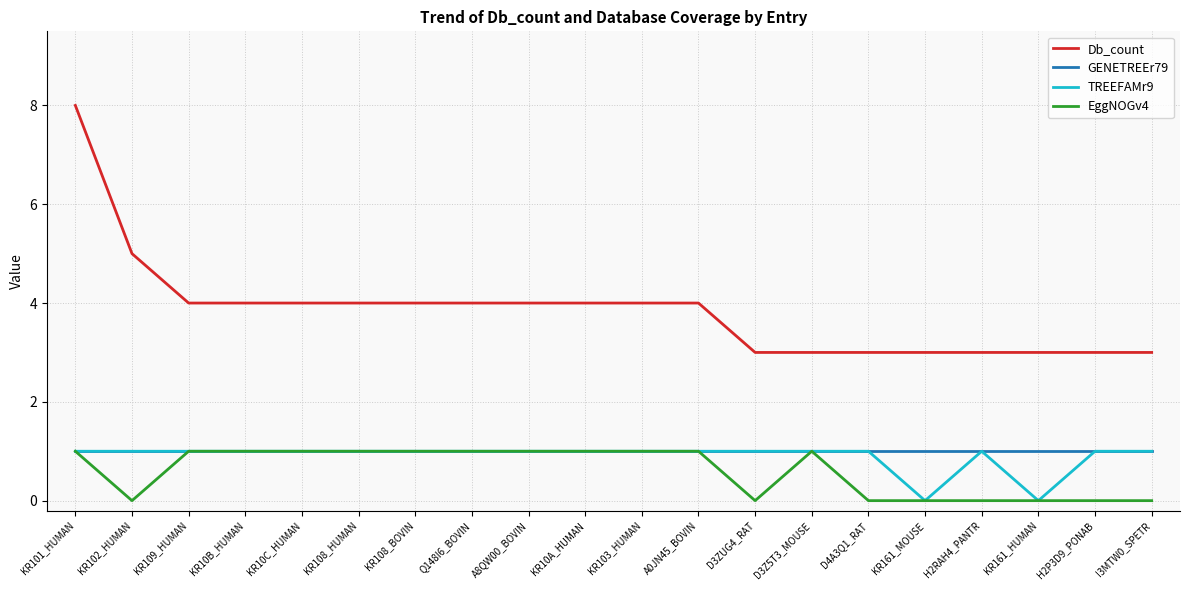

What is the spread (max minus min) of values at KR10A_HUMAN?

3